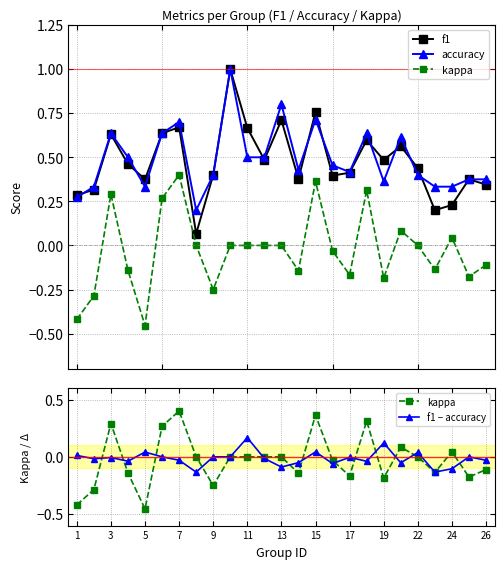

What is the difference between the maximum and minimum values in the kappa series?

0.9